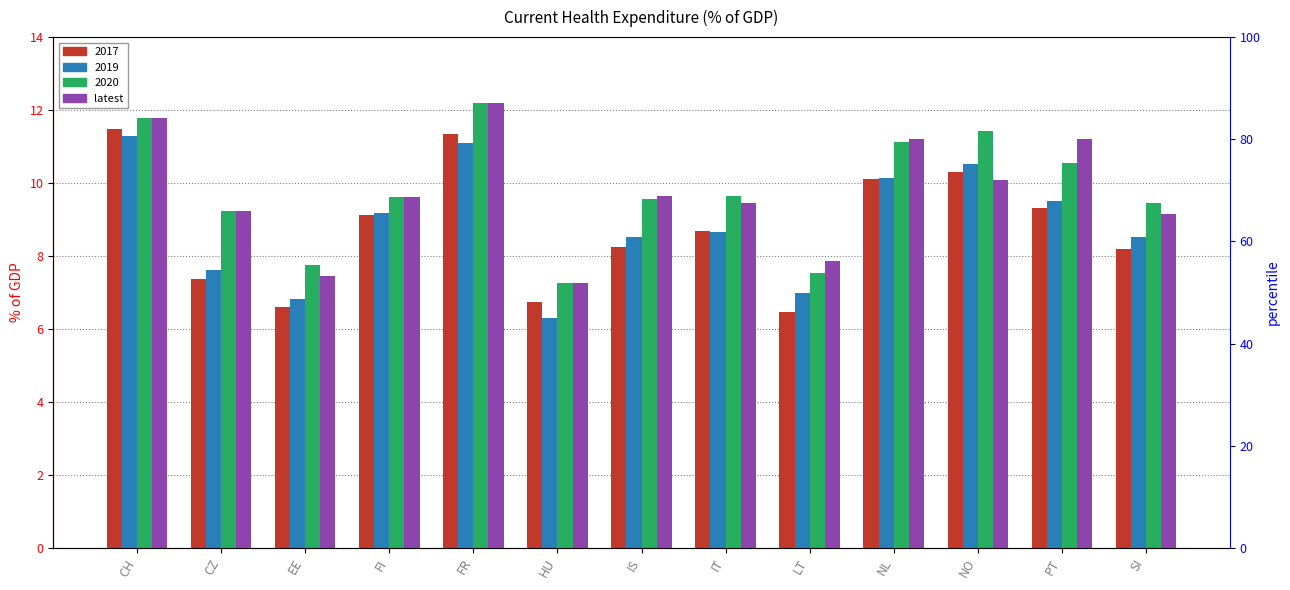

True or false: the data shows 2.5 at HU.

False